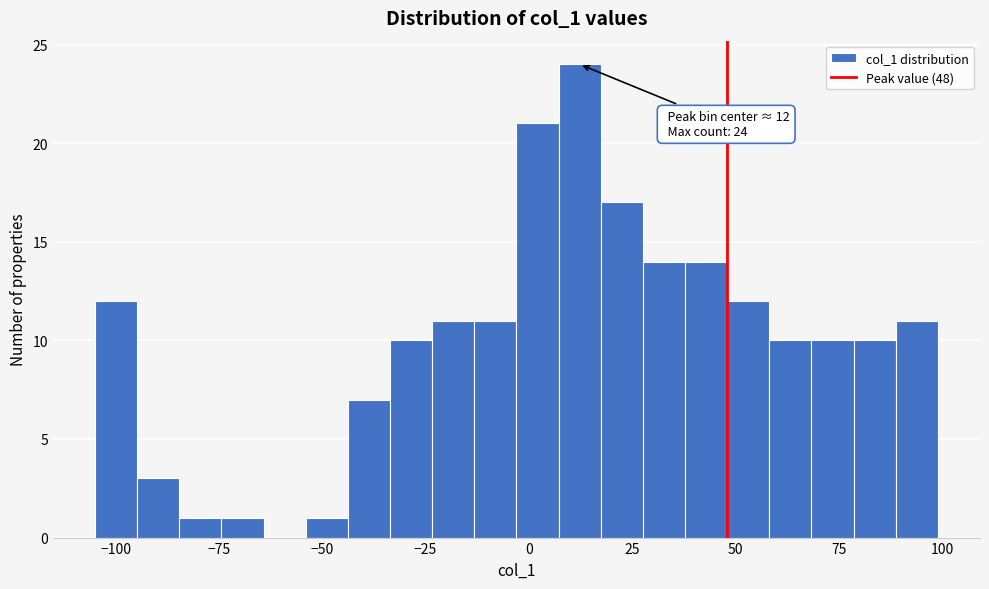

Around what value on the x-axis is the tallest bar? Give the approximate position of its centre, as read against the axis.

10